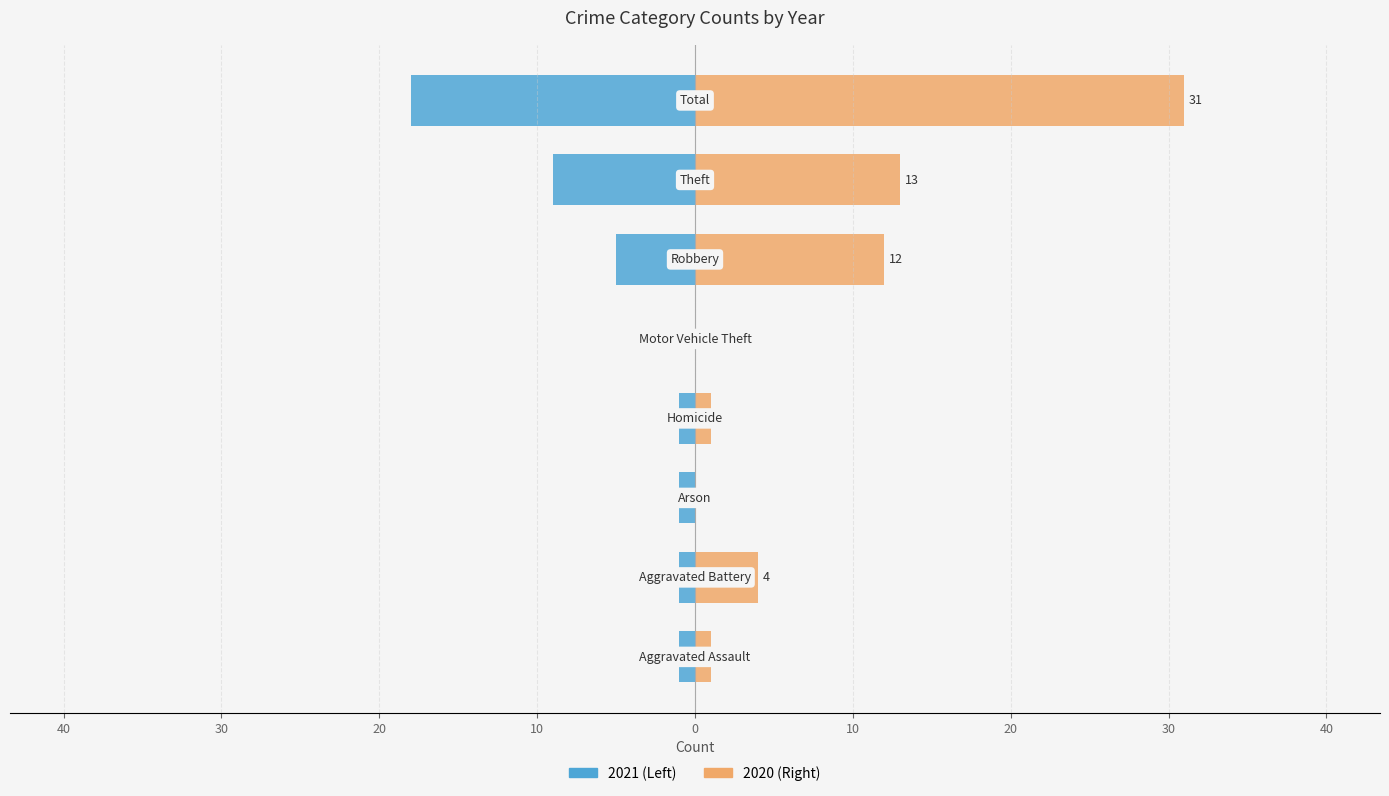

Reading left to right, transcribe all the data shown in this chart.

2021 / 2023 / 2017: -1	-1	-1	-1	0	-5	-9	-18
2020 / 2018 / 2019: 1	4	0	1	0	12	13	31